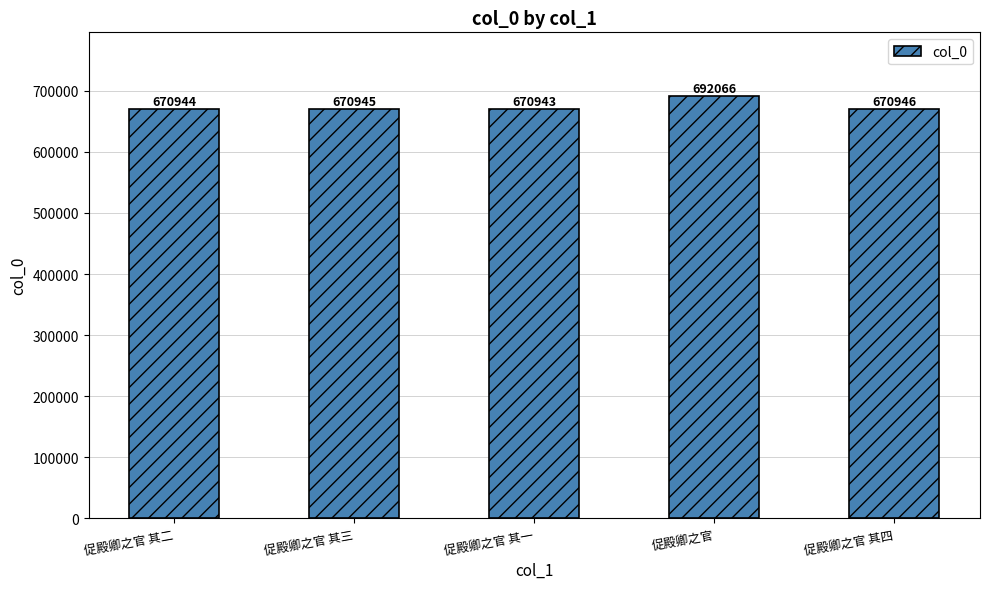

What is the ratio of the value at 促殿卿之官 to the value at 促殿卿之官 其四?

1.0